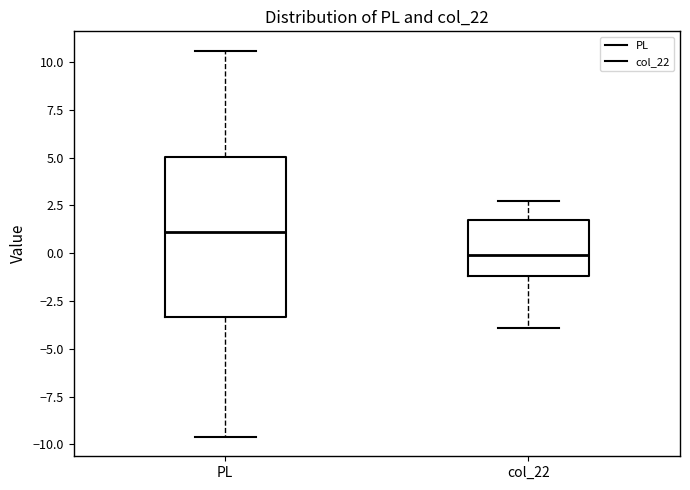

Reading left to right, transcribe this box plot: for each box, give where its median line is, the range the box spans, and where its two whiskers end, as read against the y-axis. The values are not printed on the chart, so give them approximately, as read against the axis.

PL: median 1.0, box -3.5 to 5.0, whiskers -9.5 to 10.5
col_22: median 0.0, box -1.0 to 1.5, whiskers -4.0 to 2.5